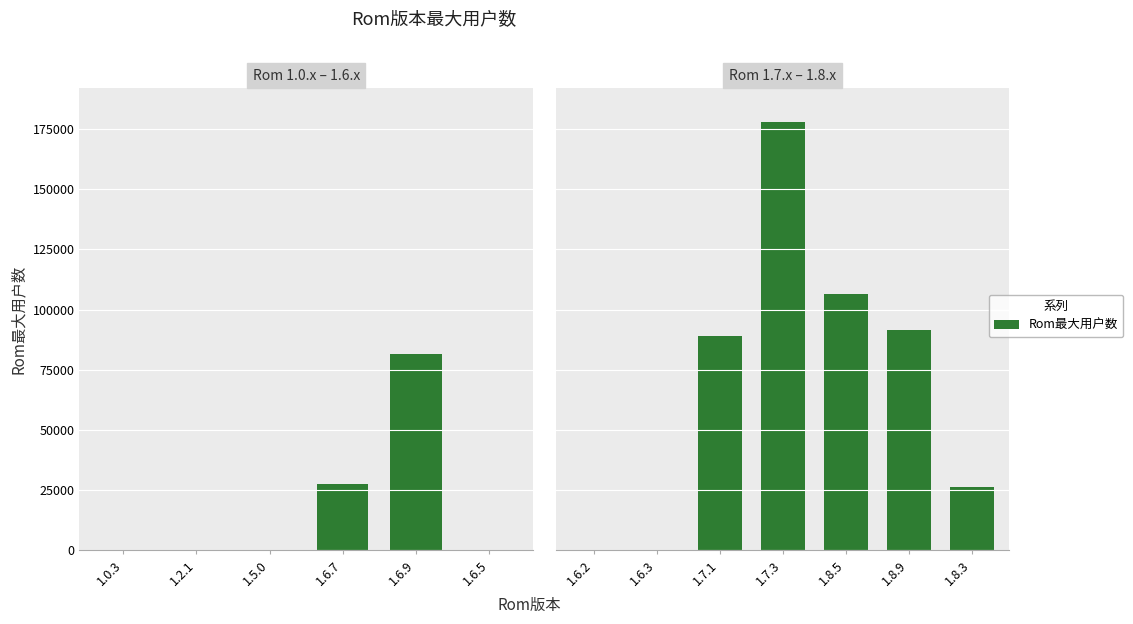

True or false: the data shows 46950 at 1.7.3.

False